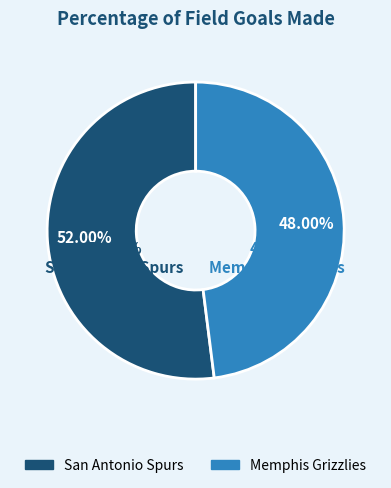

To the nearest percent, what is the difference between the Memphis Grizzlies and San Antonio Spurs slice percentages?

4%